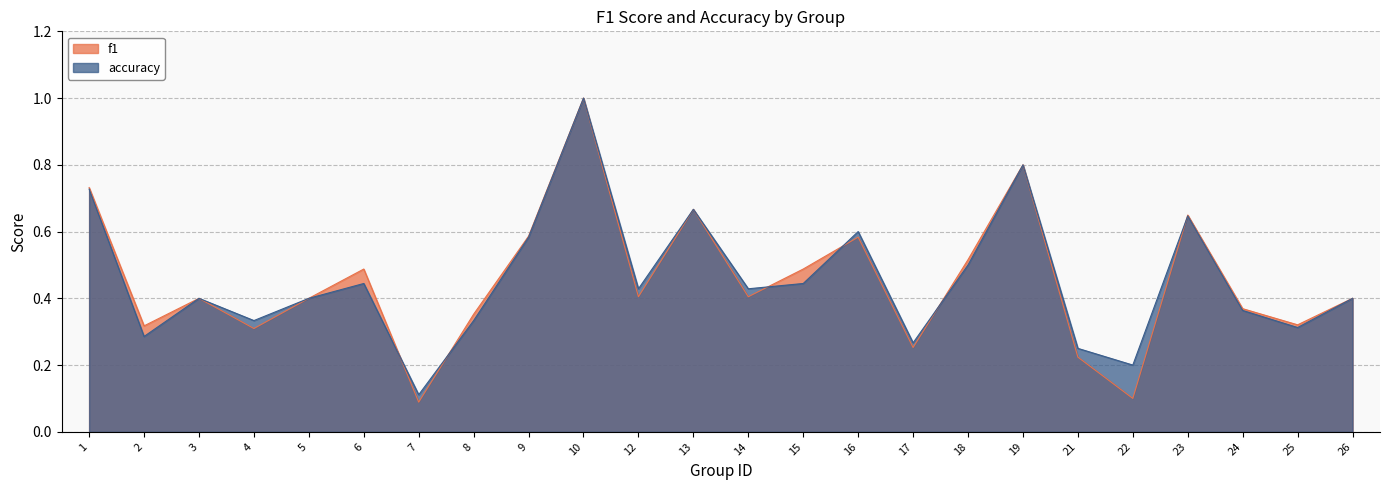

The accuracy series shows 0.3 at 2. True or false?

True